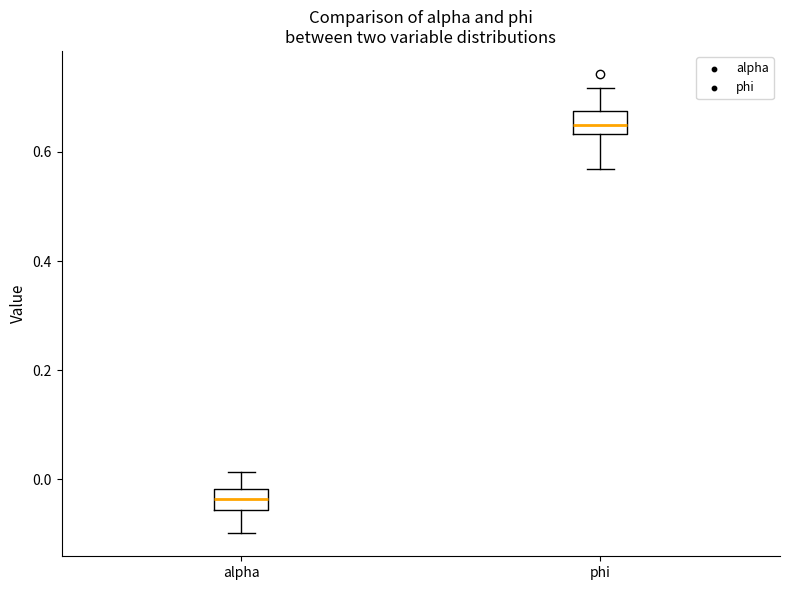

Which box has the highest median line?

phi